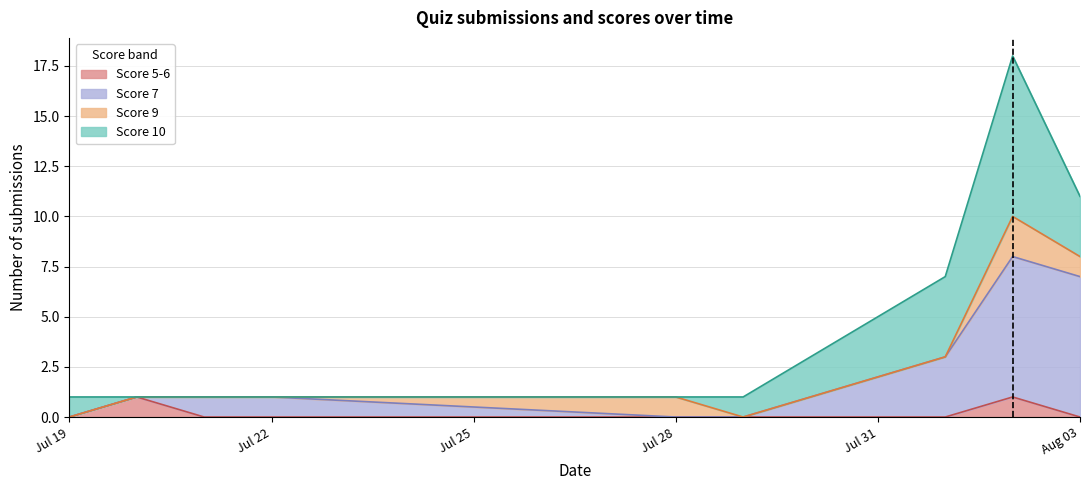

Which series has the widest spread of values?

Score 7